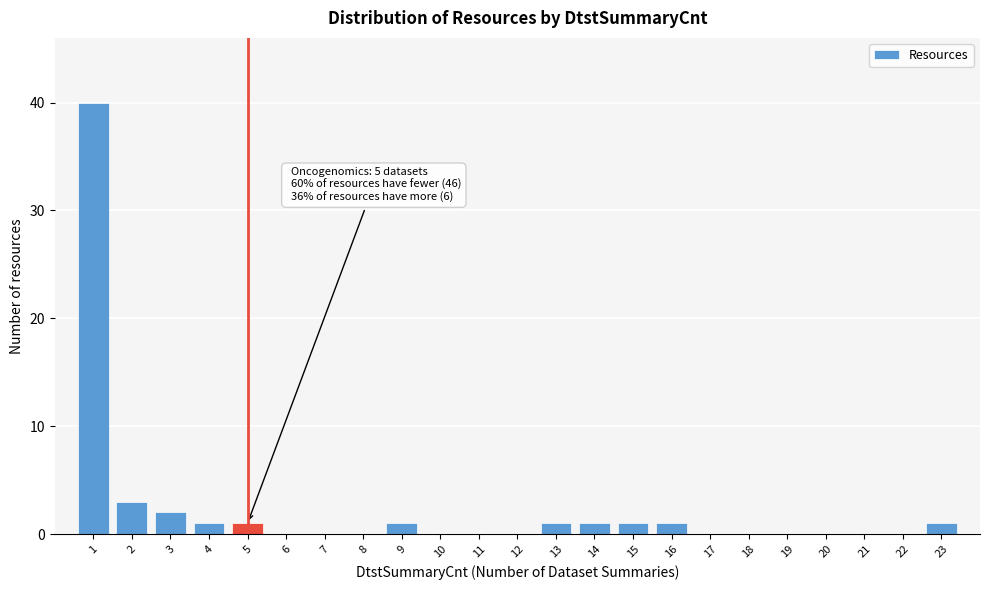

Which range on the x-axis has the tallest bar?

0.5 to 1.5